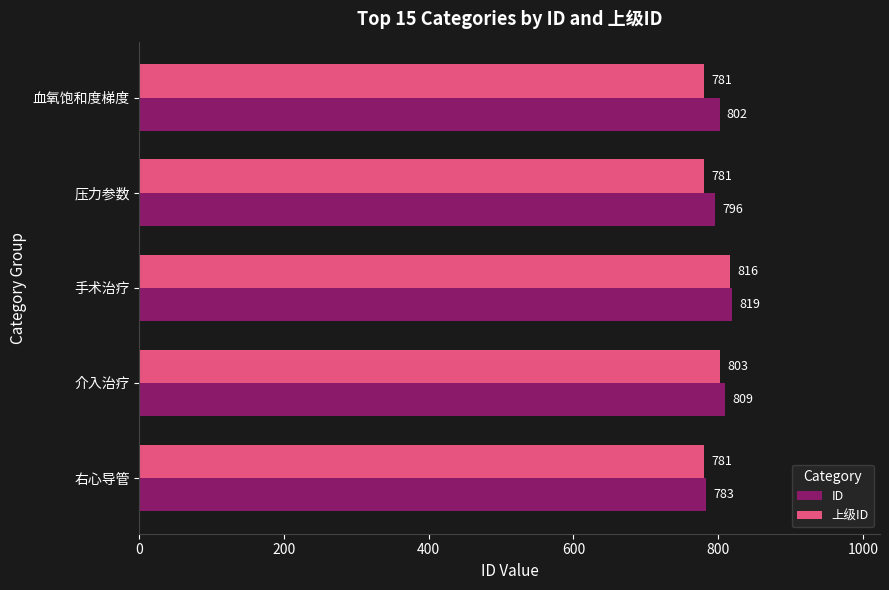

How many ID values are between 796 and 809?

3